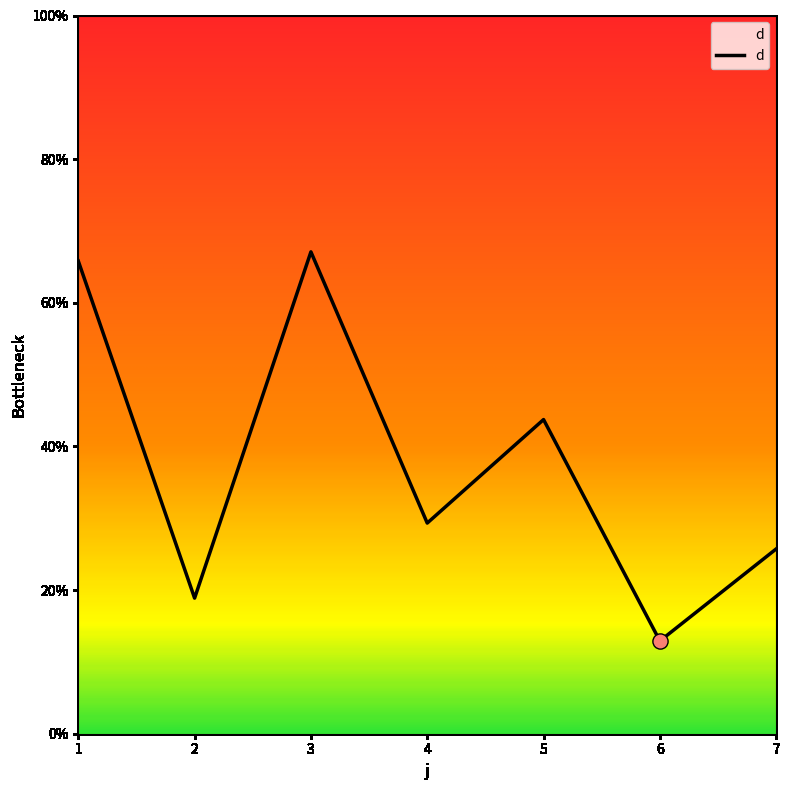

What is the ratio of the value at 4 to the value at 6?

2.3